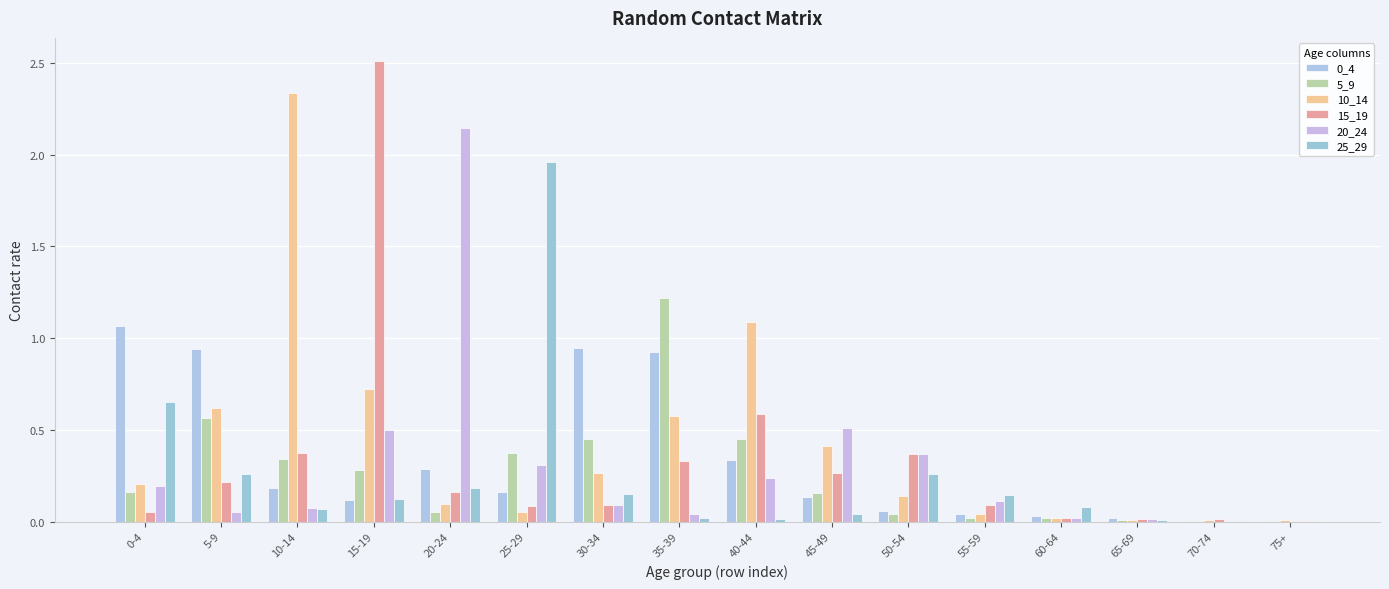

Reading right to left, what are all the values shown in this chart?

0_4: 0.0	0.0	0.0	0.0	0.0	0.1	0.1	0.3	0.9	0.9	0.2	0.3	0.1	0.2	0.9	1.1
5_9: 0.0	0.0	0.0	0.0	0.0	0.0	0.2	0.4	1.2	0.5	0.4	0.1	0.3	0.3	0.6	0.2
10_14: 0.0	0.0	0.0	0.0	0.0	0.1	0.4	1.1	0.6	0.3	0.1	0.1	0.7	2.3	0.6	0.2
15_19: 0.0	0.0	0.0	0.0	0.1	0.4	0.3	0.6	0.3	0.1	0.1	0.2	2.5	0.4	0.2	0.1
20_24: 0.0	0.0	0.0	0.0	0.1	0.4	0.5	0.2	0.0	0.1	0.3	2.1	0.5	0.1	0.1	0.2
25_29: 0.0	0.0	0.0	0.1	0.1	0.3	0.0	0.0	0.0	0.1	2.0	0.2	0.1	0.1	0.3	0.7